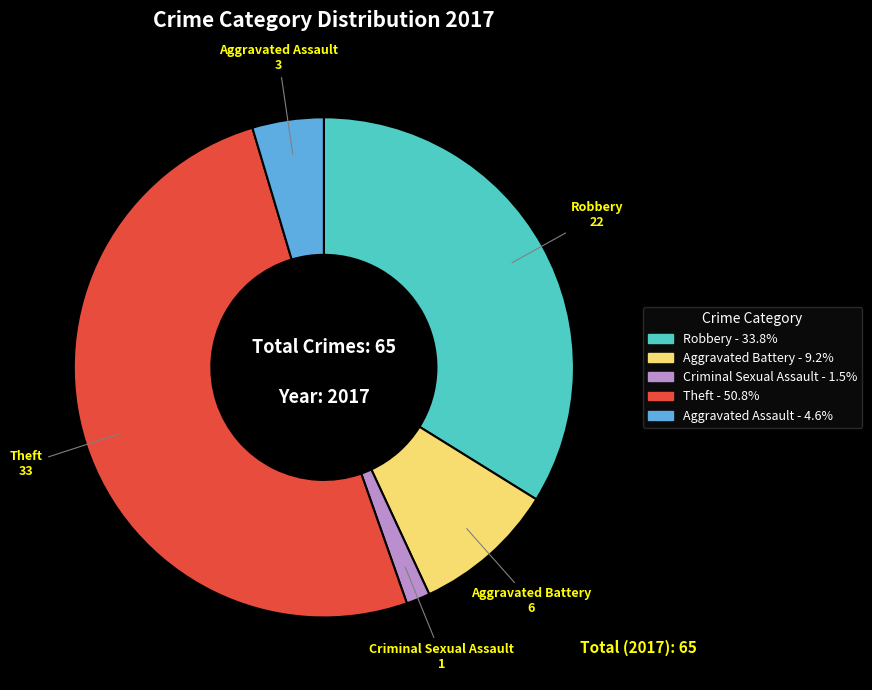

Is the sum of Robbery and Theft greater than half?

Yes